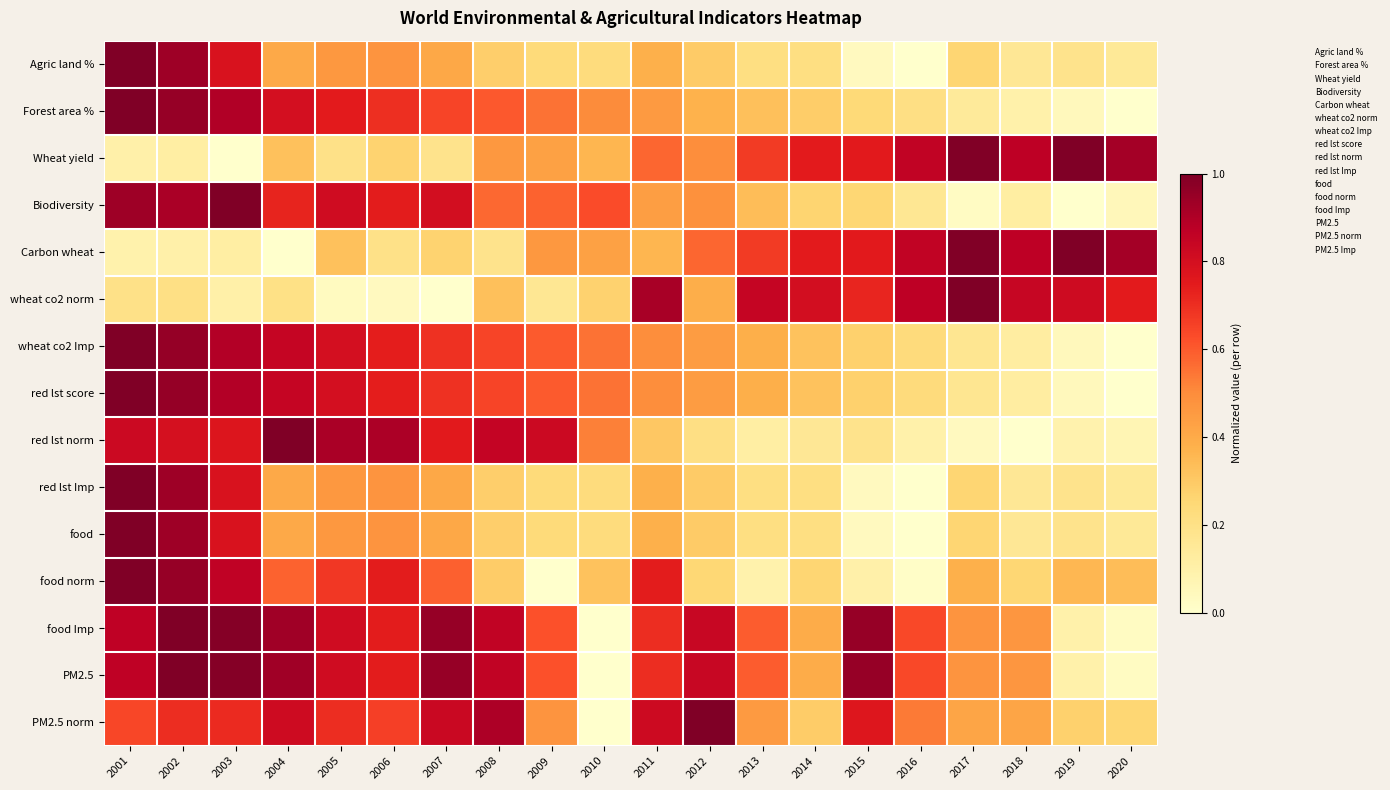

At 2012, list the series in order from largest to smallest.

PM2.5 norm, food Imp, PM2.5, Carbon wheat, Wheat yield, Biodiversity, wheat co2 Imp, red lst score, wheat co2 norm, Forest area %, Agric land %, red lst Imp, food, food norm, red lst norm